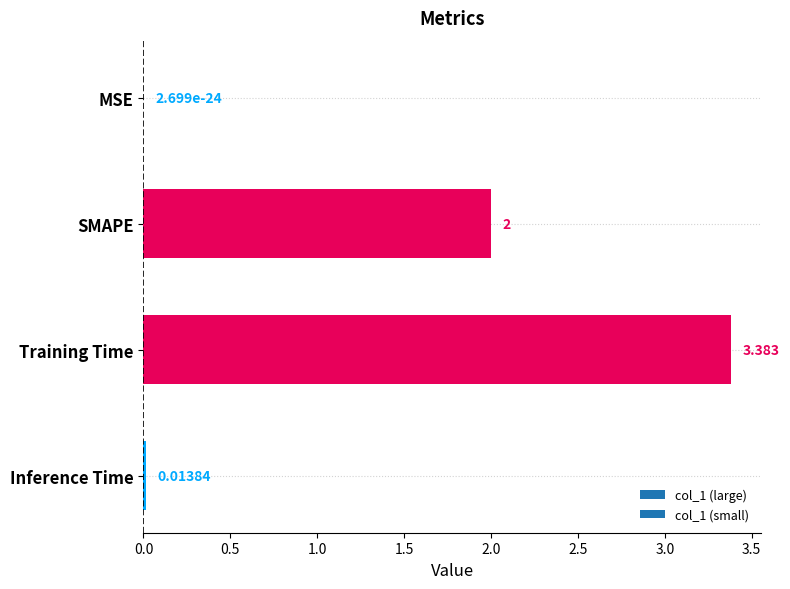

At which label is the value closest to 1?

Inference Time